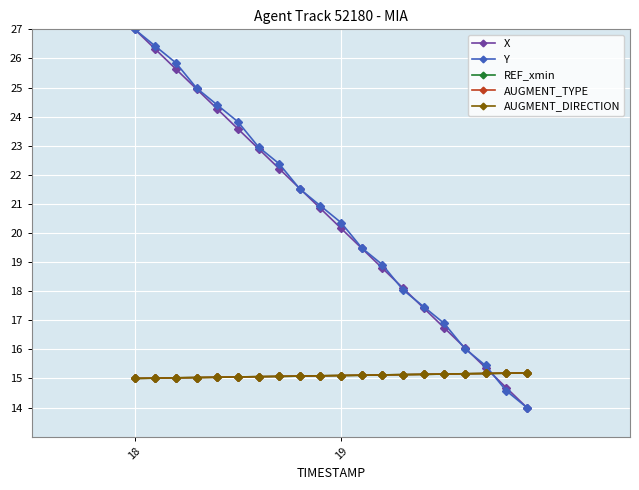

Which series has the largest total across all categories?

Y